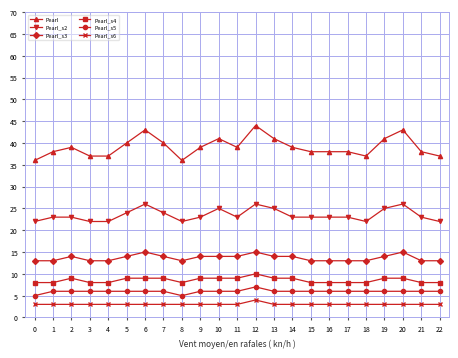

What is the spread (max minus min) of values at 3?

34